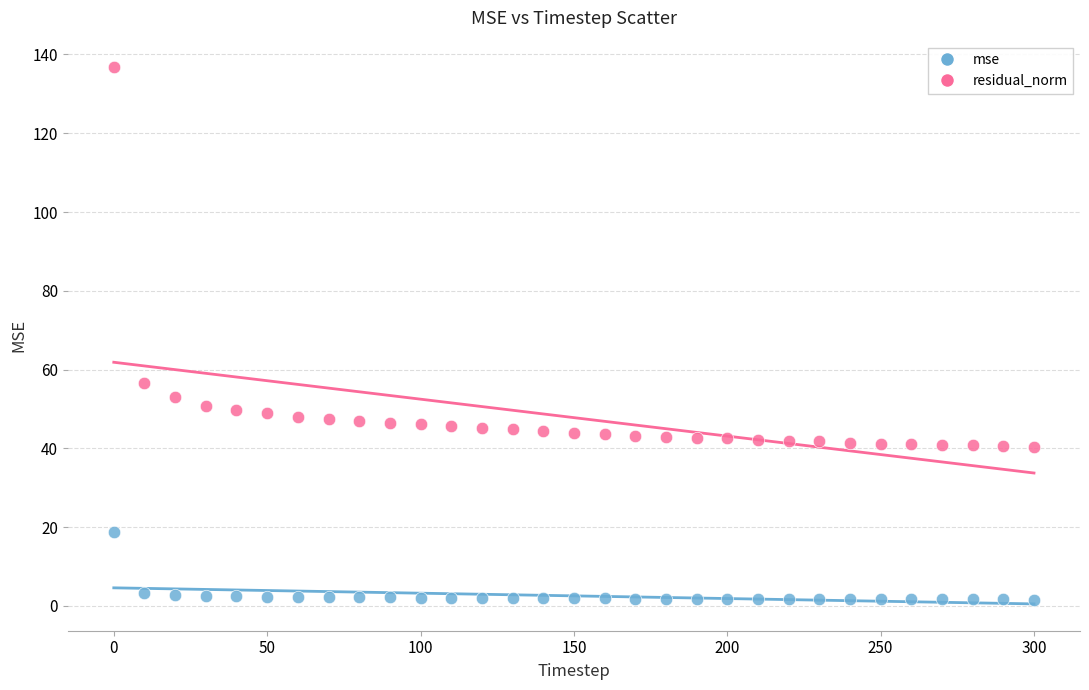

Across all series, what Y value is closest to 69?

56.5